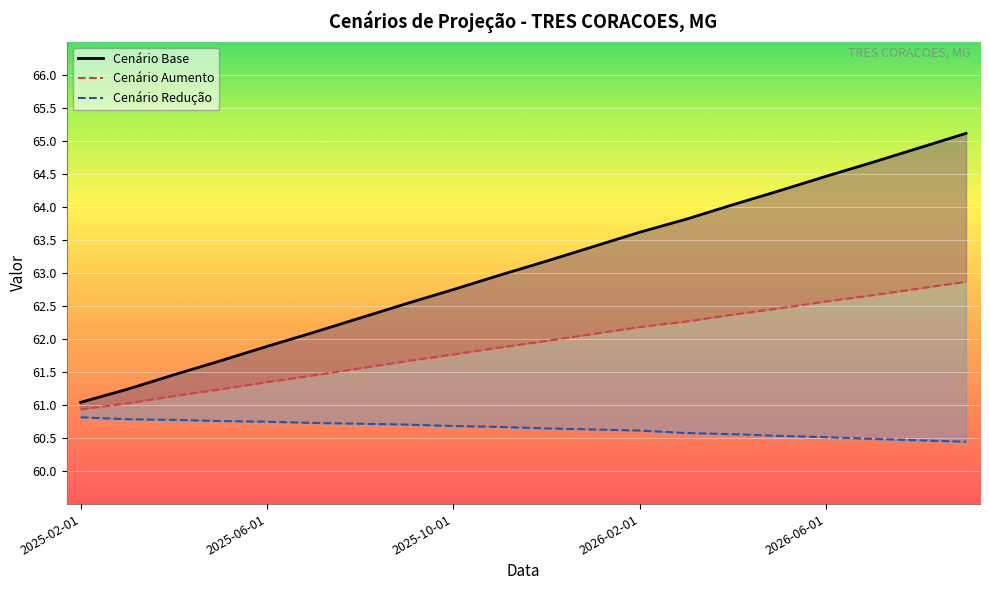

What is the label of the 19th point from the left?

2026-08-01